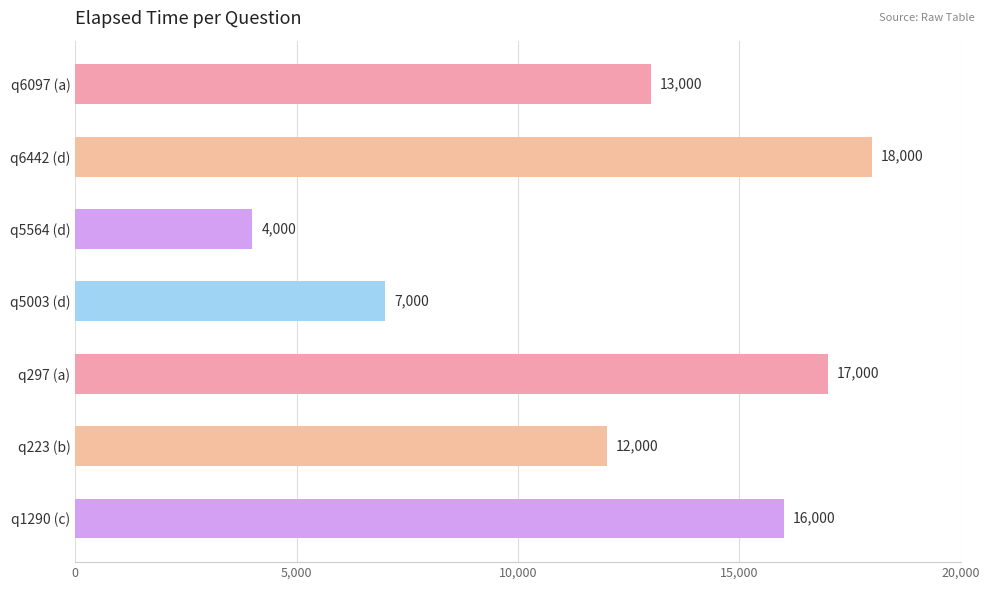

List the labels in order of value, smallest first.

q5564 (d), q5003 (d), q223 (b), q6097 (a), q1290 (c), q297 (a), q6442 (d)